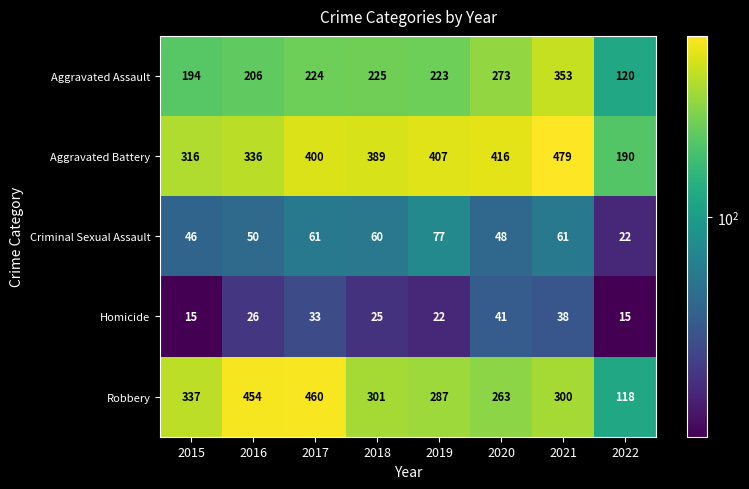

What is the approximate value of Homicide at 2022?

15